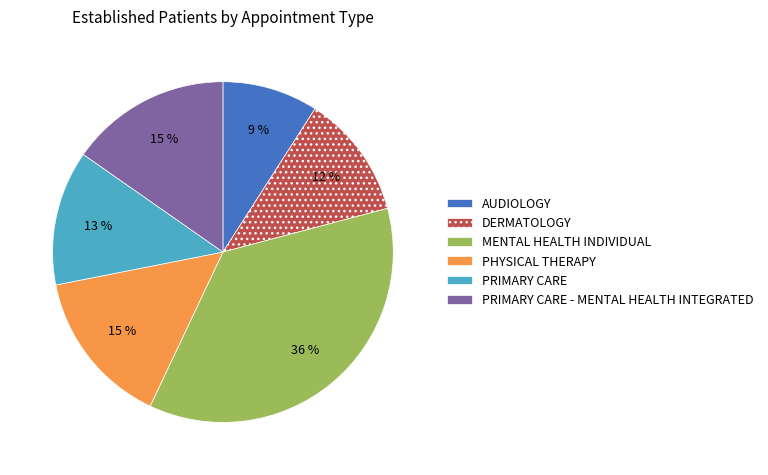

To the nearest percent, what is the average slice percentage?

17%